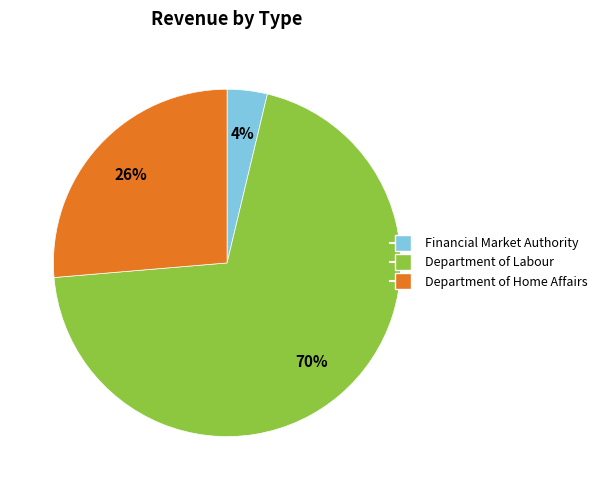

What is the majority slice?

Department of Labour